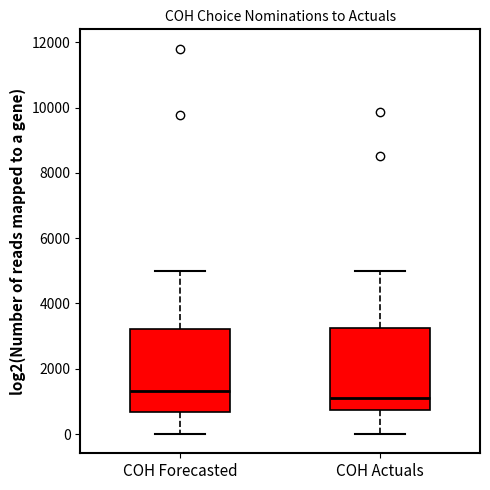

Reading left to right, transcribe this box plot: for each box, give where its median line is, the range the box spans, and where its two whiskers end, as read against the y-axis. The values are not printed on the chart, so give them approximately, as read against the axis.

COH Forecasted: median 1400, box 600 to 3200, whiskers 0 to 5000
COH Actuals: median 1000, box 800 to 3200, whiskers 0 to 5000